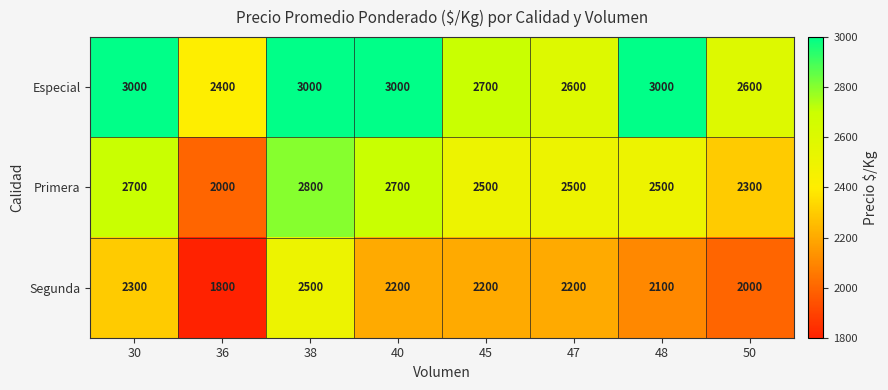

Reading left to right, transcribe all the data shown in this chart.

Especial: 3000	2400	3000	3000	2700	2600	3000	2600
Primera: 2700	2000	2800	2700	2500	2500	2500	2300
Segunda: 2300	1800	2500	2200	2200	2200	2100	2000